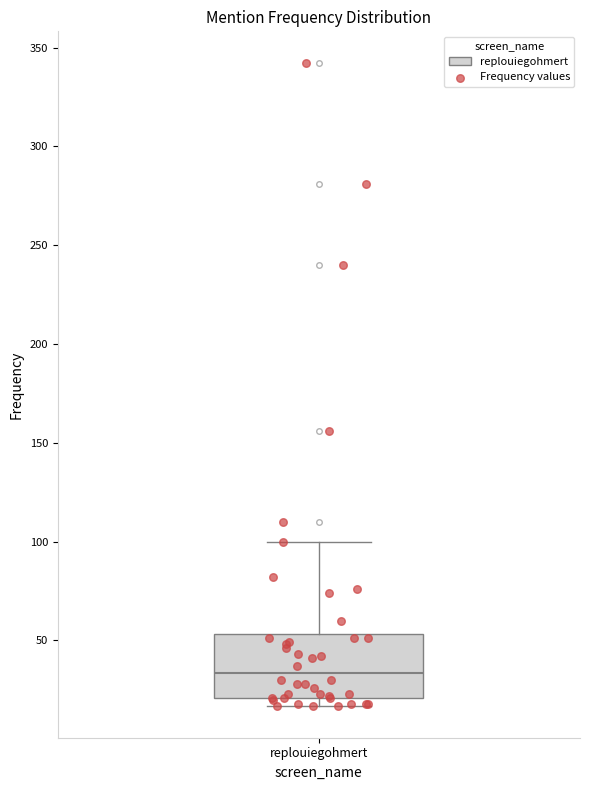

Transcribe this box plot: give where the median line is, the range the box spans, and where the two whiskers end, as read against the y-axis. The values are not printed on the chart, so give them approximately, as read against the axis.

median 35, box 20 to 55, whiskers 15 to 100